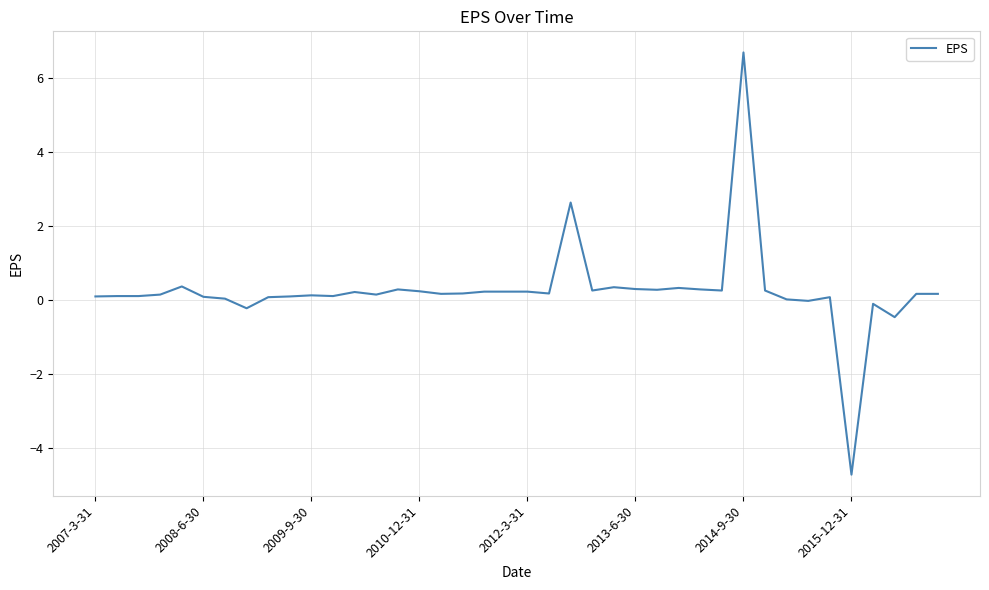

What is the greatest value displayed?

6.7